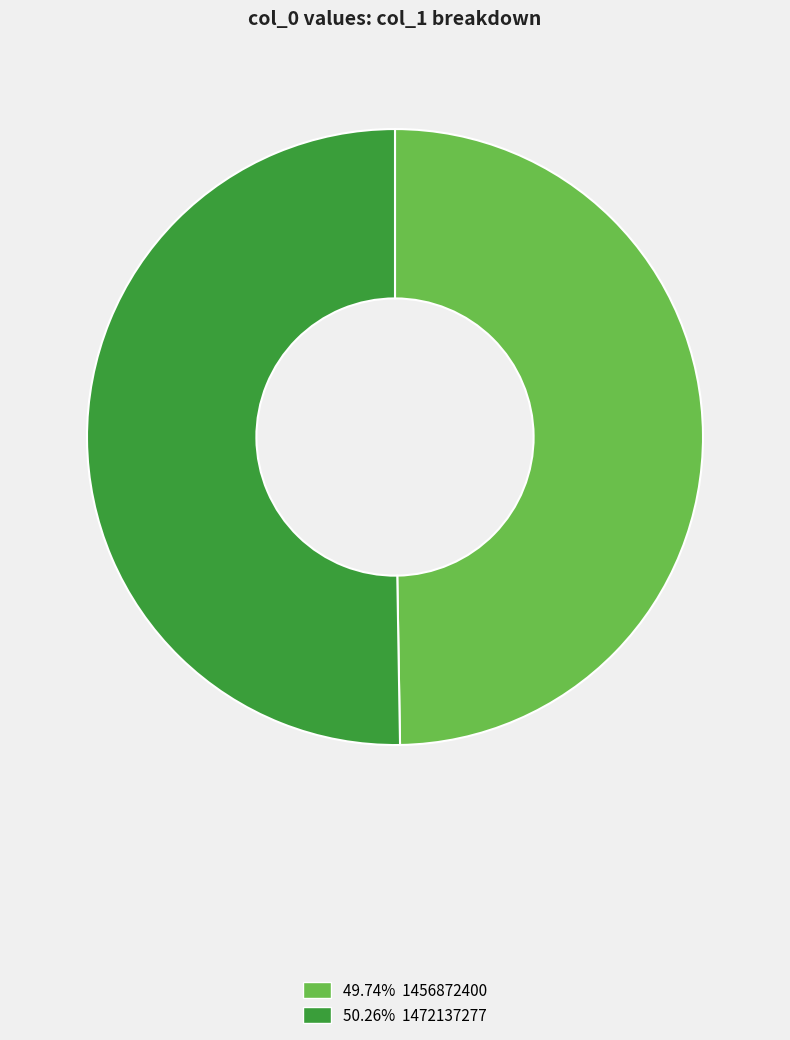

What is the ratio of the value at 50.26% 1472137277 to the value at 49.74% 1456872400?

1.0